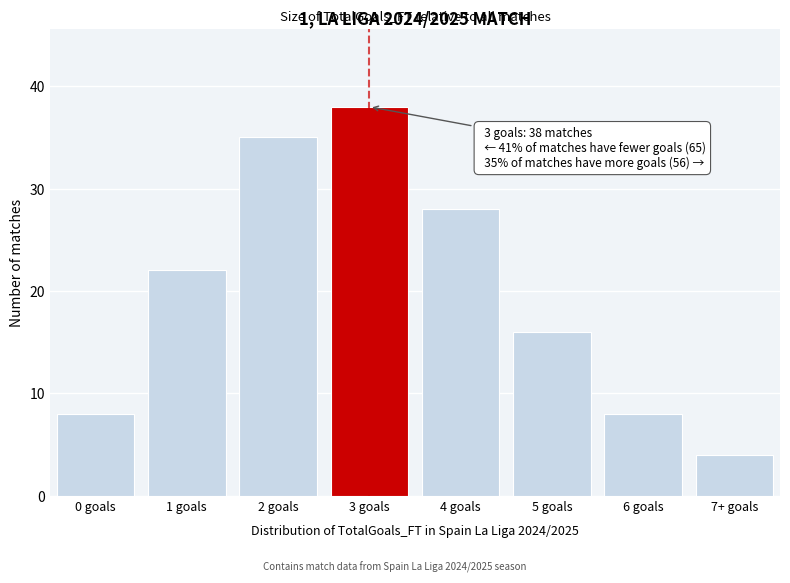

Reading right to left, what are all the values shown in this chart?

7+ goals=4	6 goals=8	5 goals=16	4 goals=28	3 goals=38	2 goals=35	1 goals=22	0 goals=8